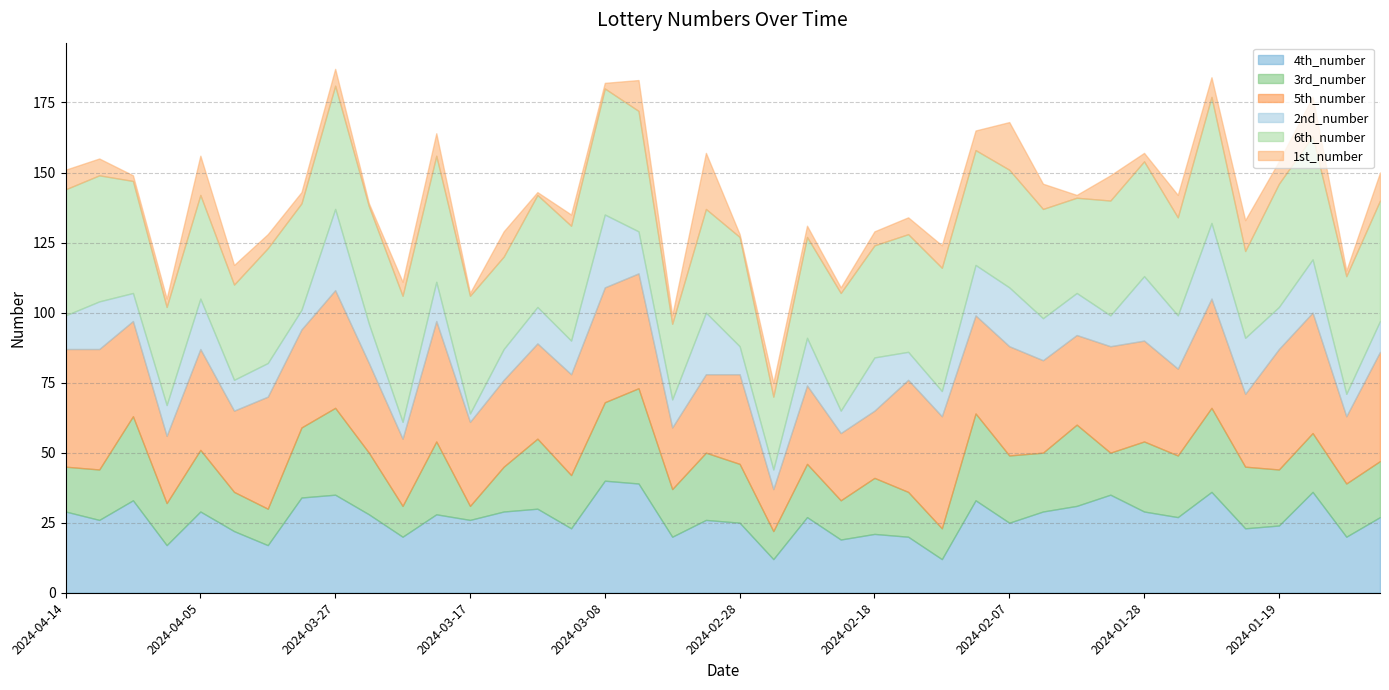

How many data points in 1st_number are above 6?

18